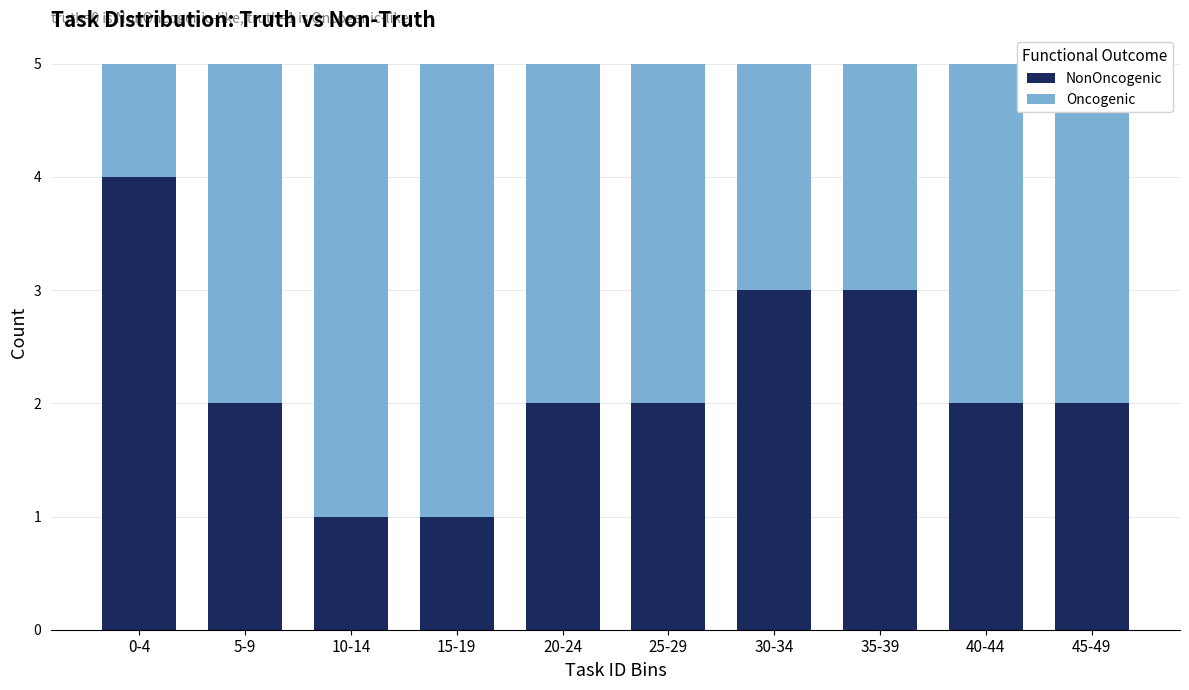

What is the total value across all series at 45-49?

5